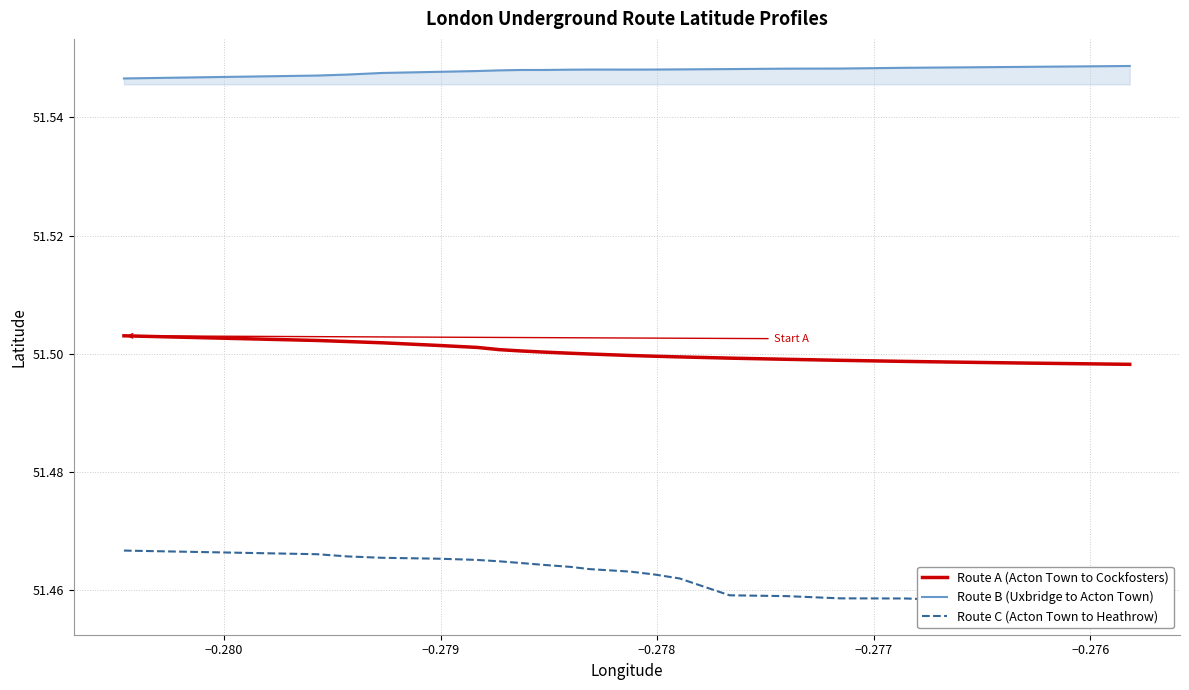

Is this an area chart (filled region under the line)?

No